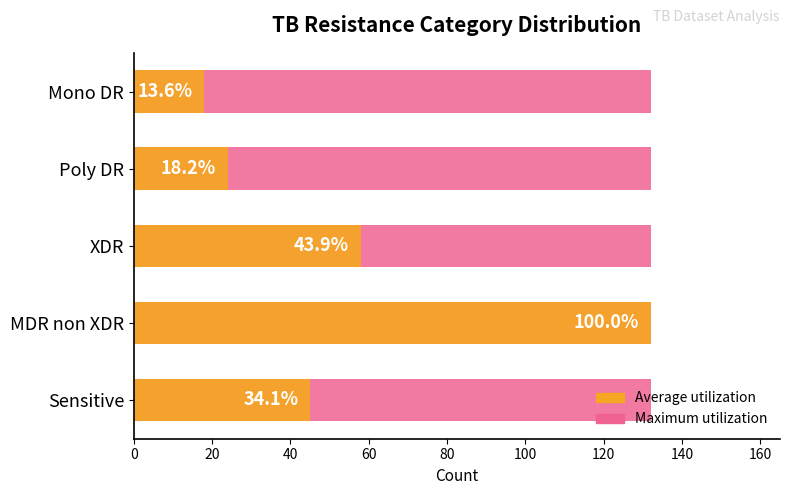

What is the spread (max minus min) of values at 40?

57.5